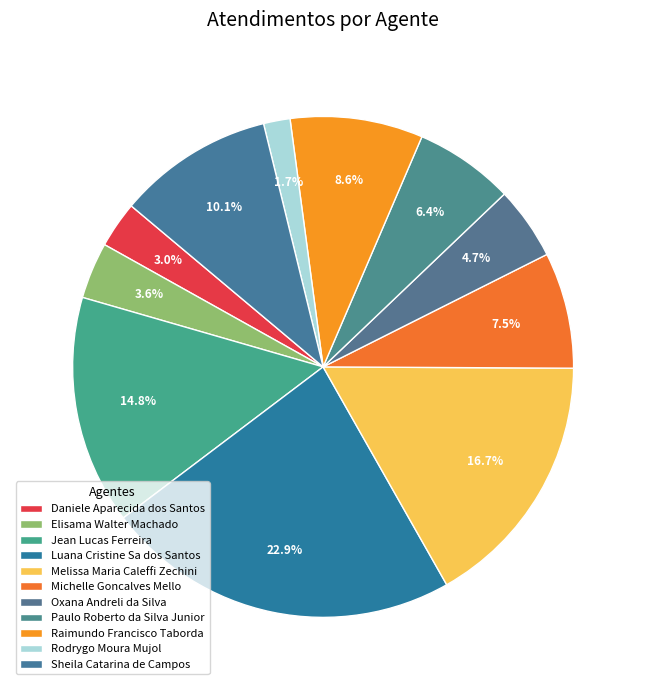

To the nearest percent, what is the combined percentage of Michelle Goncalves Mello and Paulo Roberto da Silva Junior?

14%